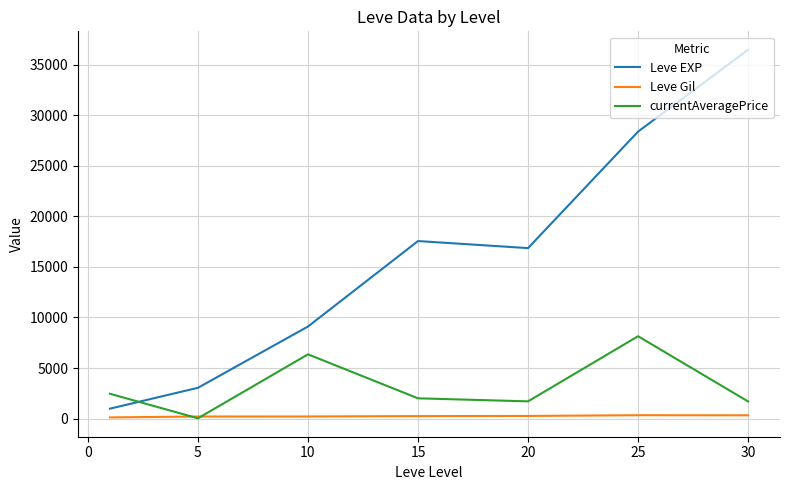

True or false: Leve EXP and Leve Gil intersect in this chart.

False